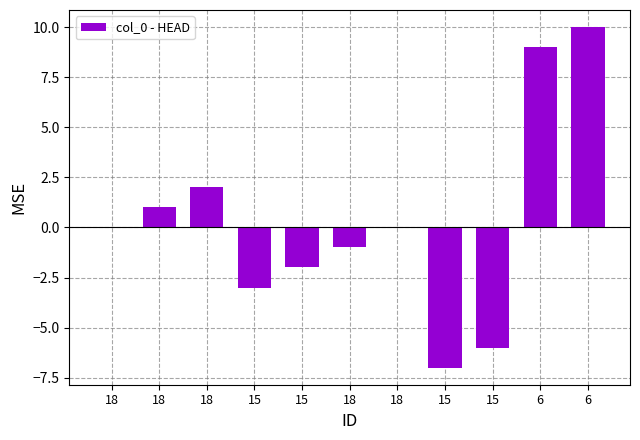

Rank the categories by value from lowest to highest.

15, 15, 15, 15, 18, 18, 18, 18, 18, 6, 6